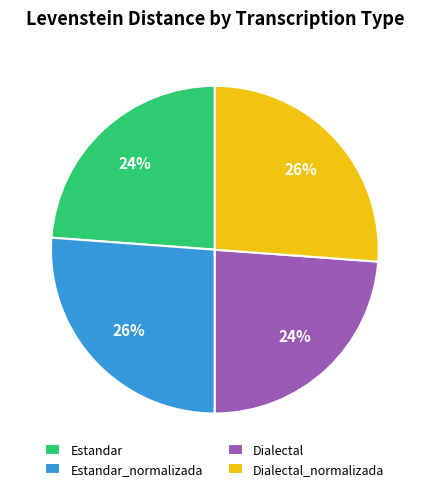

Is there a majority slice in this chart?

No